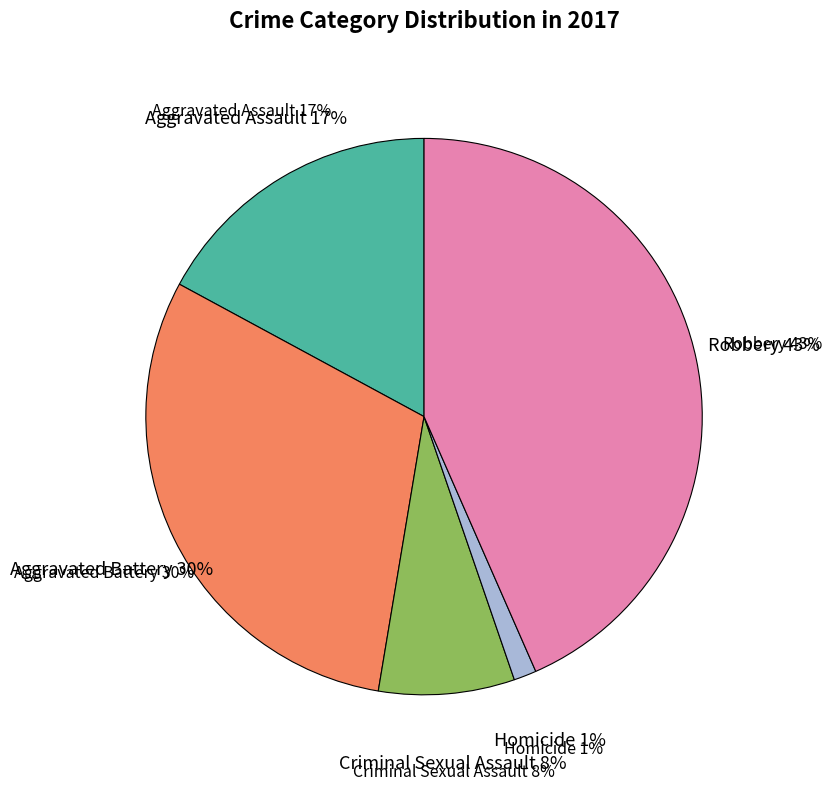

Combined, do Homicide and Aggravated Battery account for over 50%?

No